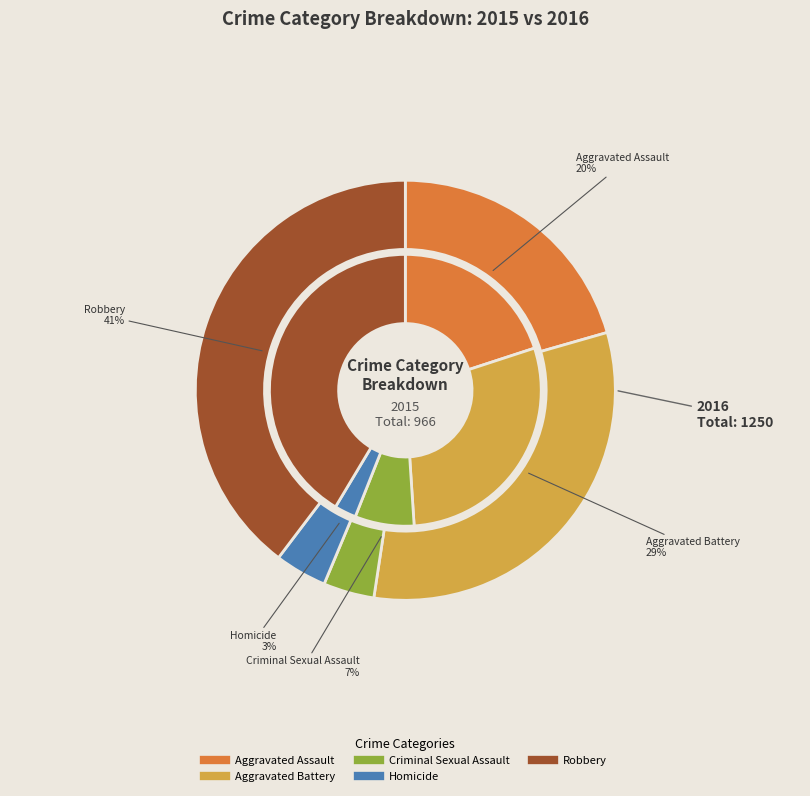

To the nearest percent, what is the average slice percentage?

20%